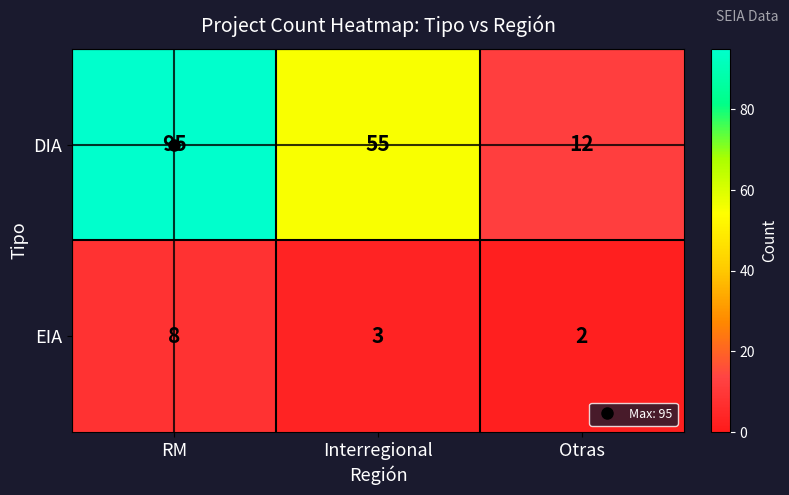

Which series changed the most between RM and Otras?

DIA